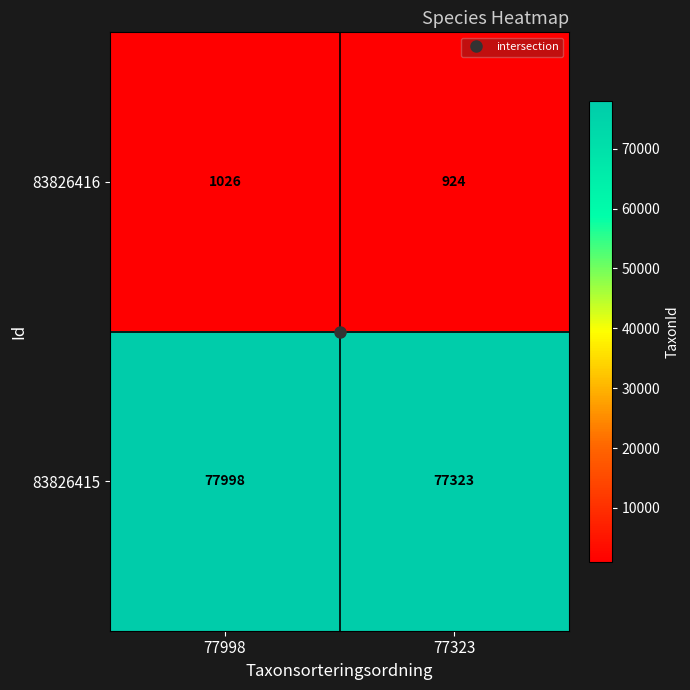

Which series has the largest total across all categories?

83826415